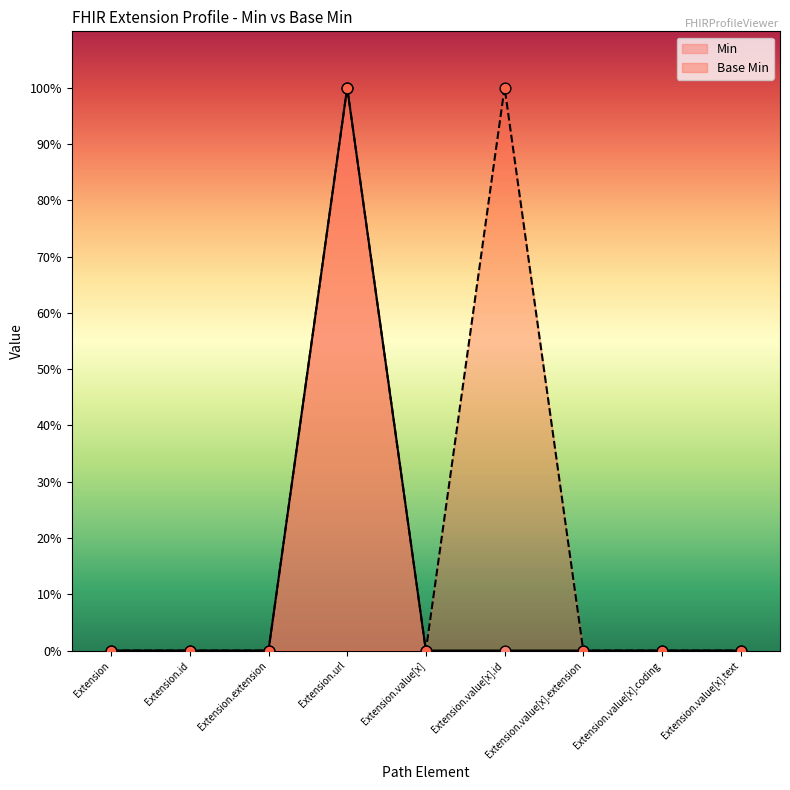

At which category is the sum across all series the highest?

Extension.url